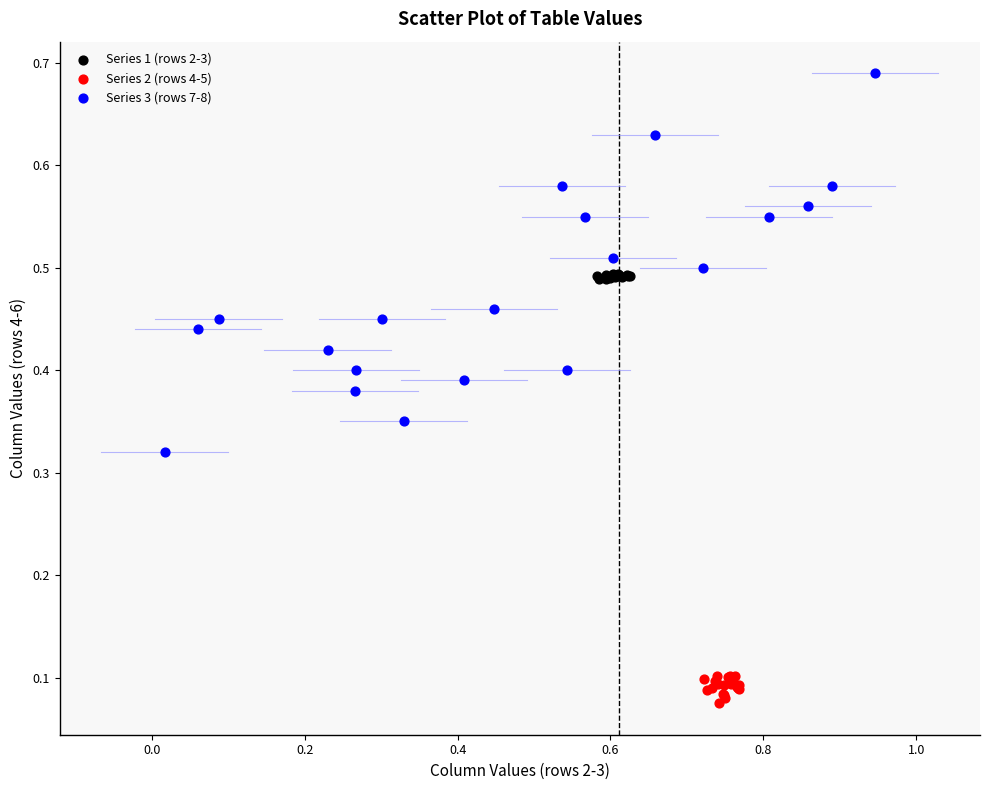

What are all the series names shown in the legend?

Series 1 (rows 2-3), Series 2 (rows 4-5), Series 3 (rows 7-8)